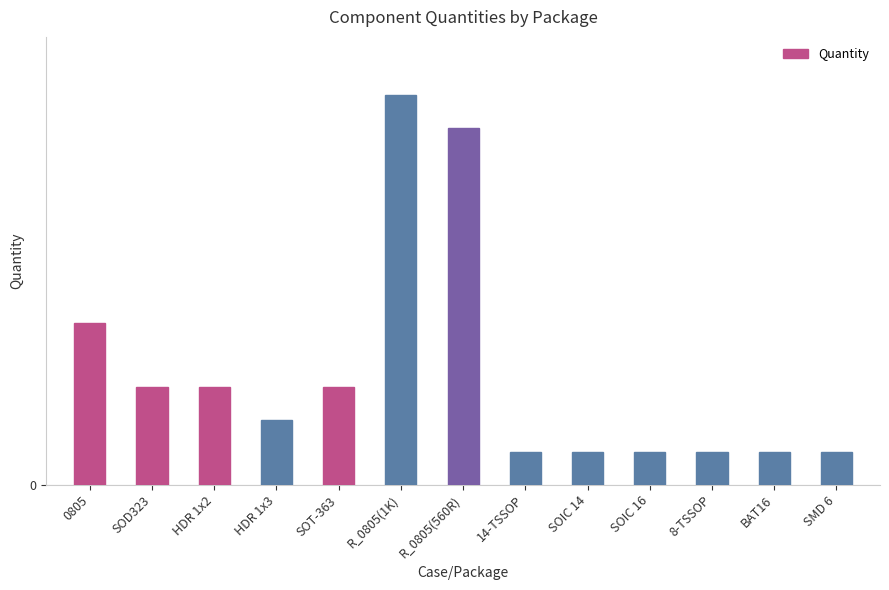

Are the bars horizontal?

No